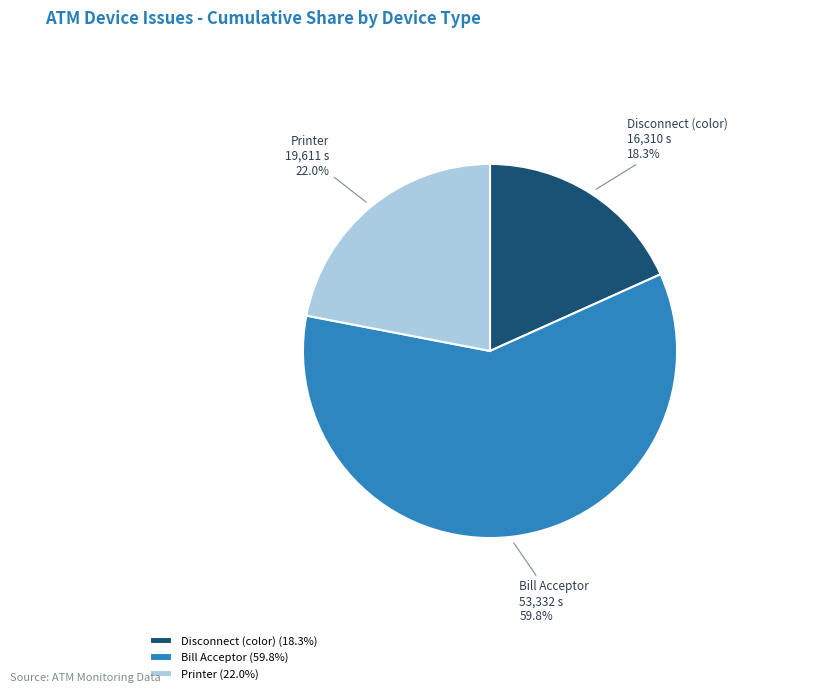

To the nearest percent, what is the difference between the largest and smallest slice percentages?

41%